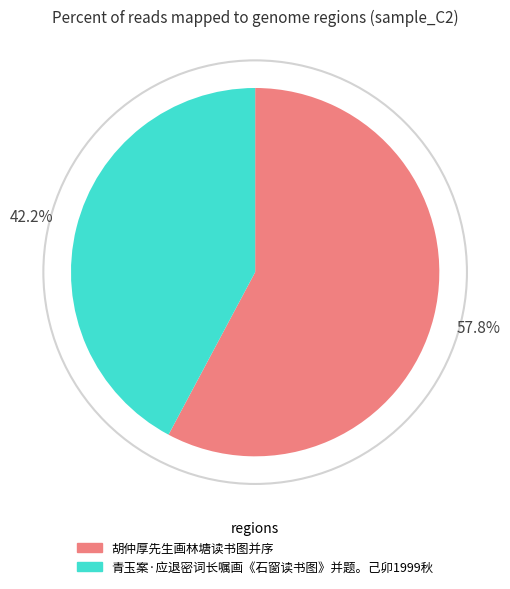

Between 青玉案·应退密词长嘱画《石窗读书图》并题。己卯1999秋 and 胡仲厚先生画林塘读书图并序, which is larger?

胡仲厚先生画林塘读书图并序